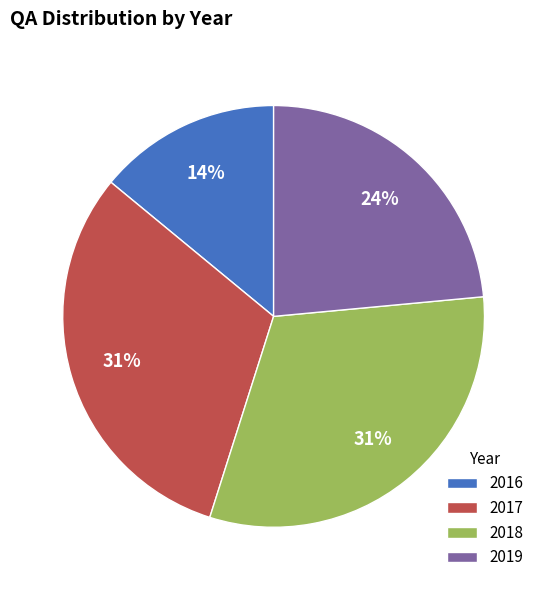

Is it true that 2017 is 43% of the pie?

False